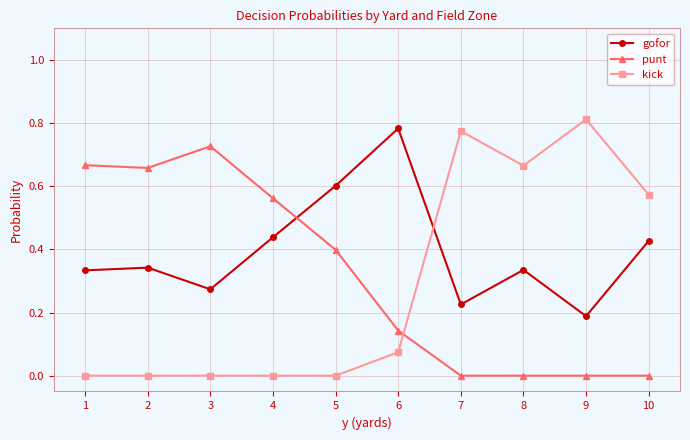

Which series has the largest total across all categories?

gofor